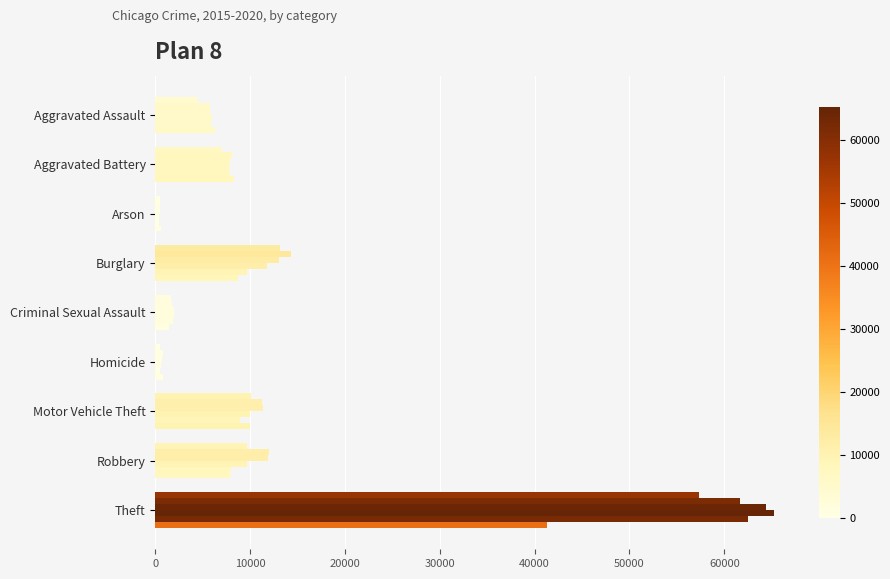

How many categories are shown in the chart?

9